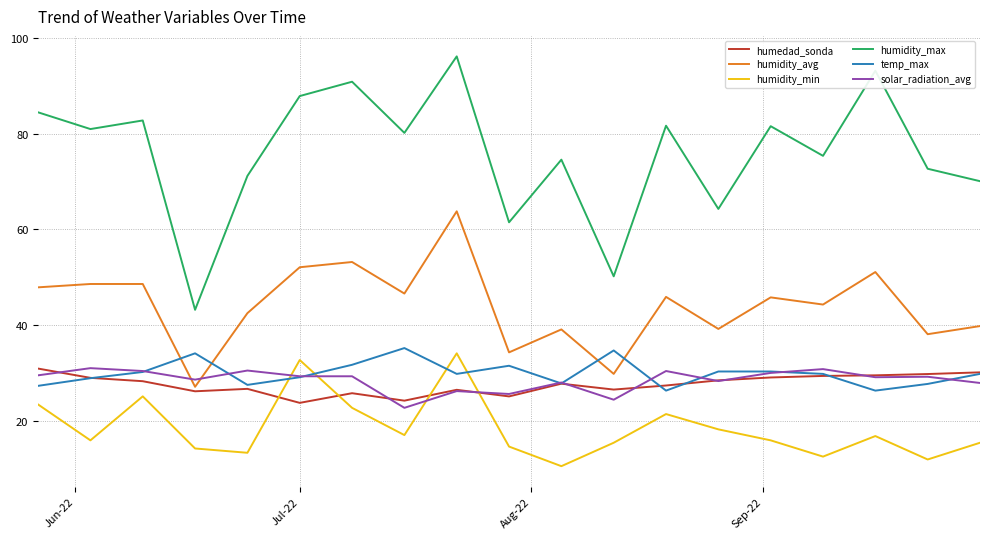

What is the smallest value displayed?

10.5